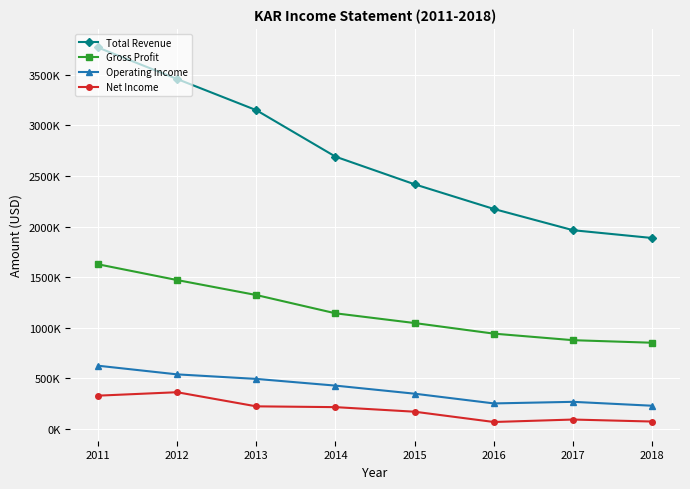

What is the maximum value for Operating Income?

624200